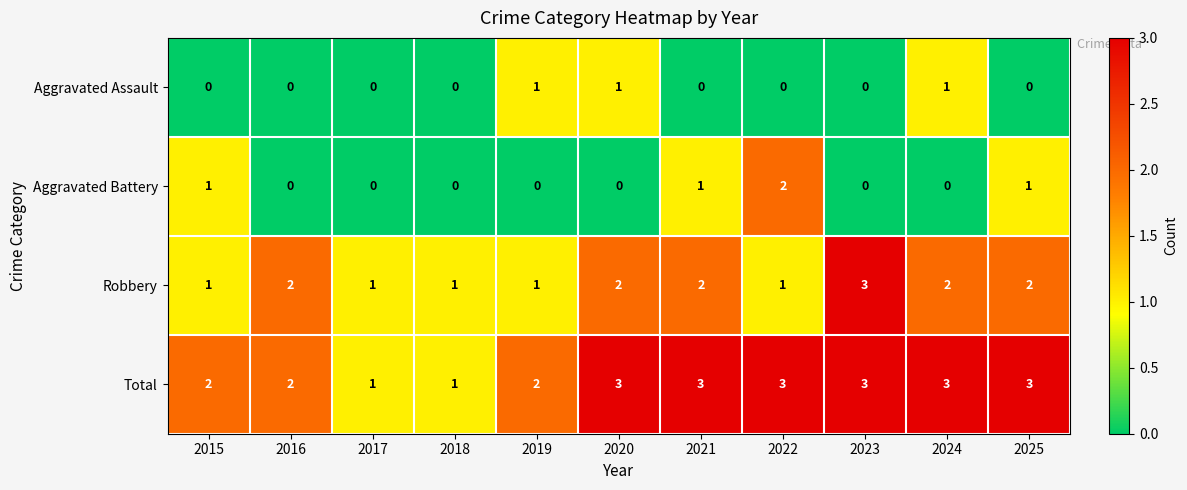

Rank the series at 2024 from lowest to highest value.

Aggravated Battery, Aggravated Assault, Robbery, Total